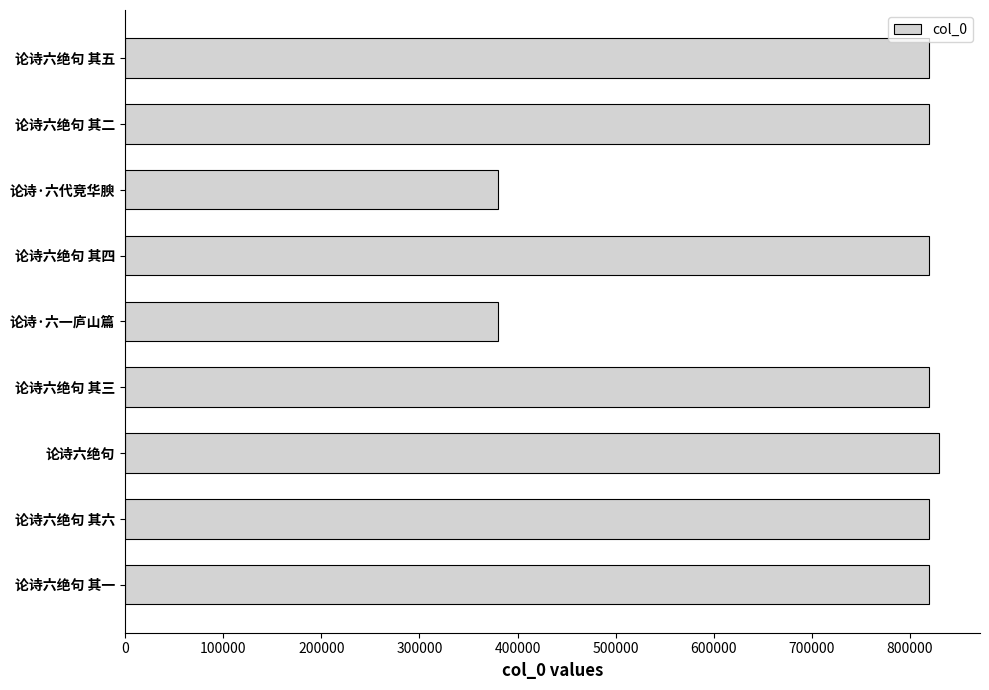

What is the ratio of the value at 论诗六绝句 其二 to the value at 论诗六绝句 其六?

1.0